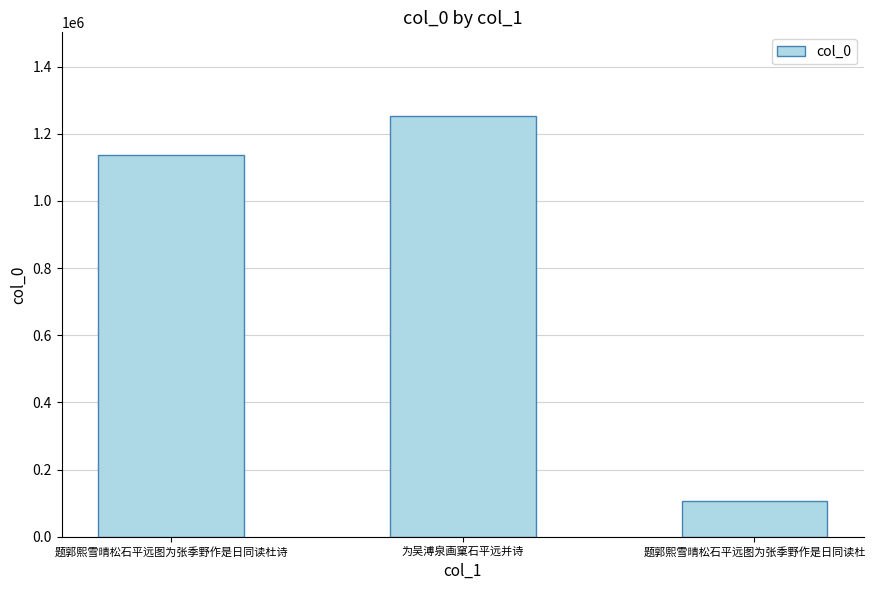

What value does the data have at 题郭熙雪晴松石平远图为张季野作是日同读杜?

105918